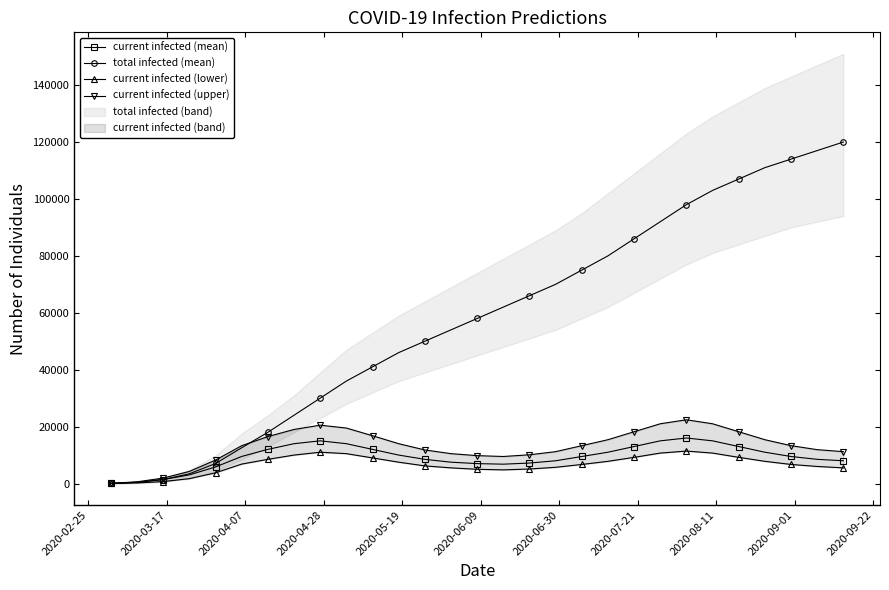

True or false: total infected (mean) and current infected (lower) intersect in this chart.

False